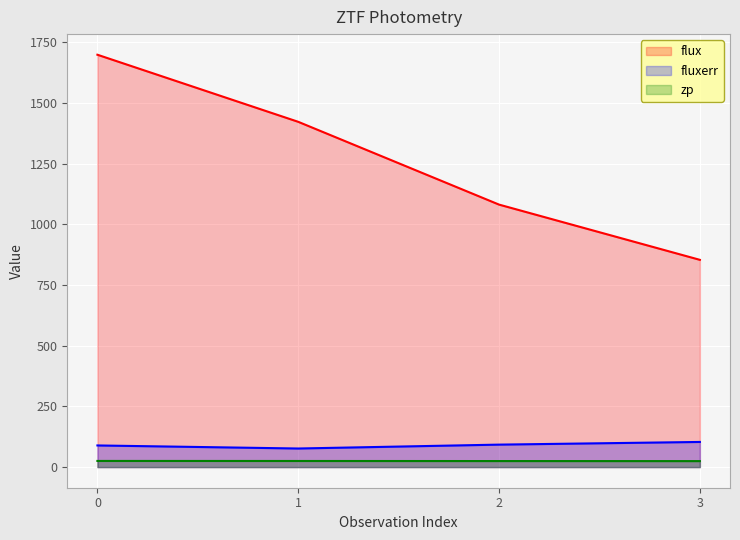

What is the sum of the zp values at 0 and 3?

50.1